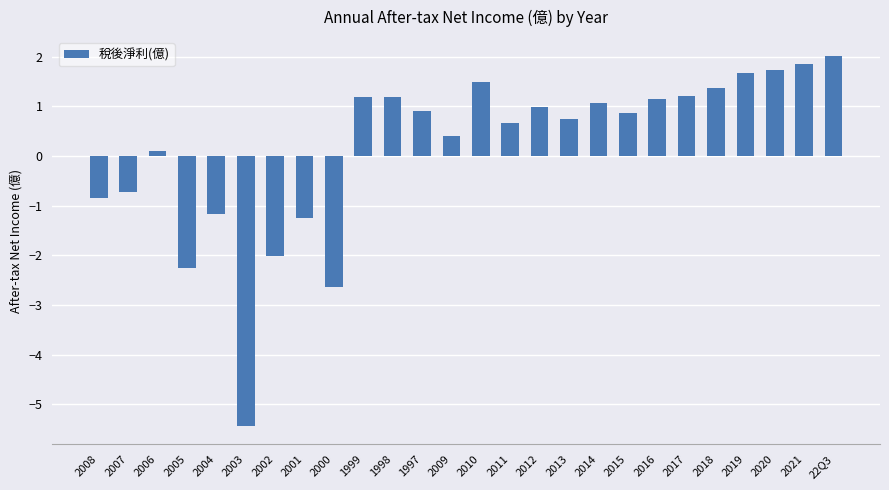

Where does the data first go above 0?

2006